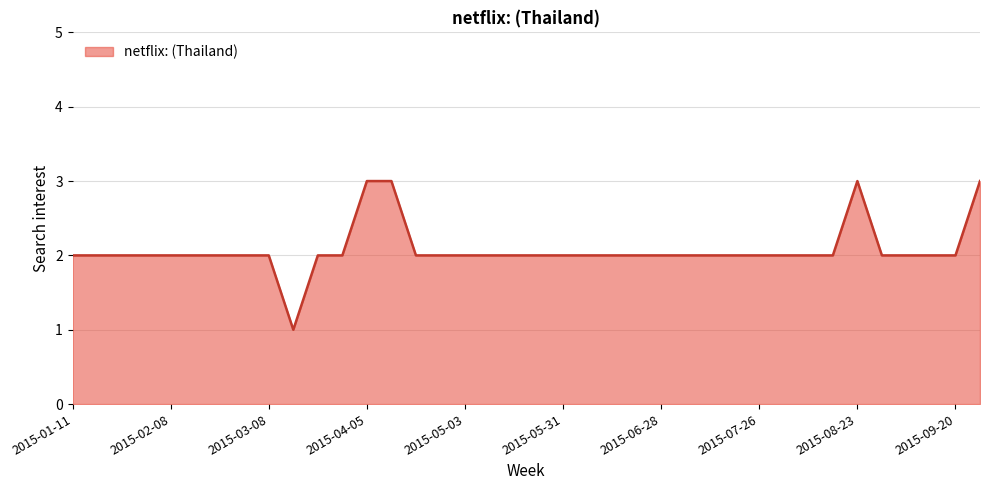

Does the chart have visible grid lines?

Yes